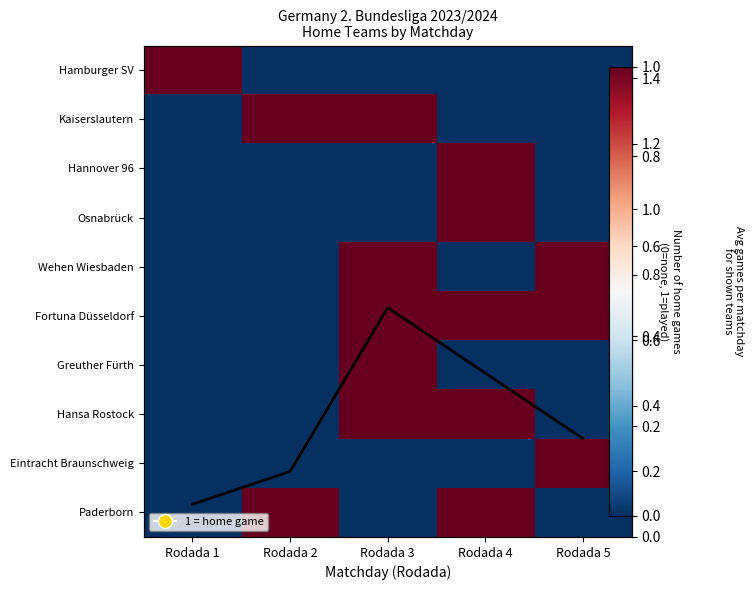

How many categories are shown in the chart?

5